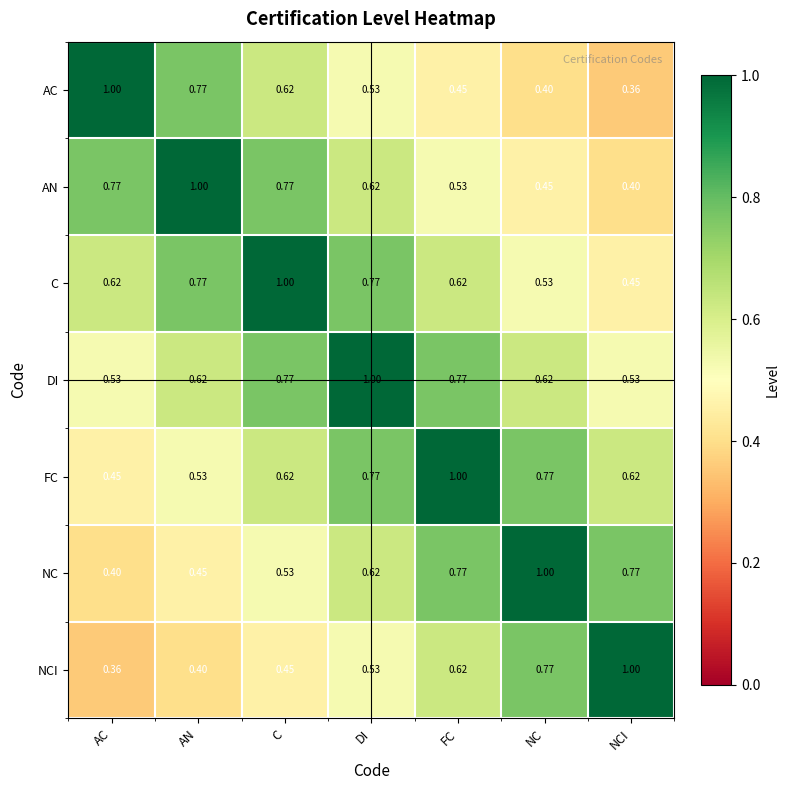

Which category has the lowest value in the AC series?

NCI